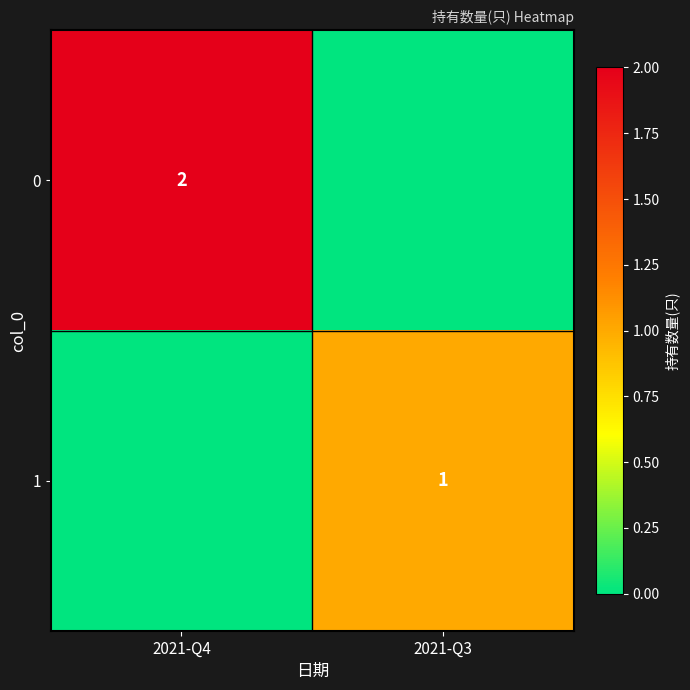

At how many categories does at least one series exceed 0?

2